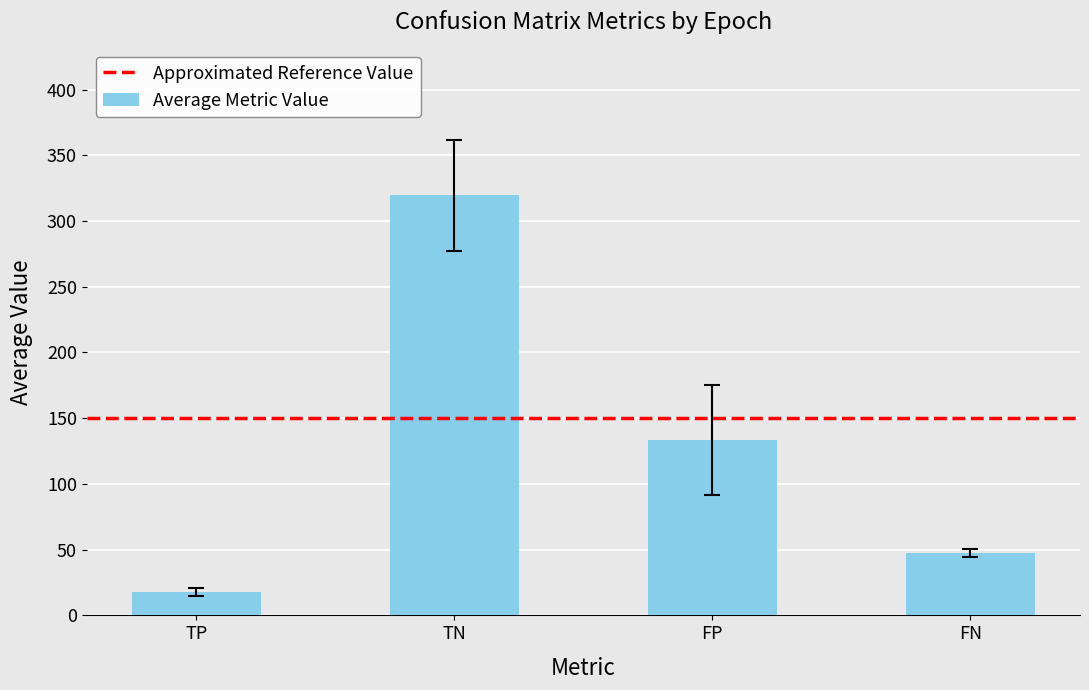

How many data points are above 133?

2